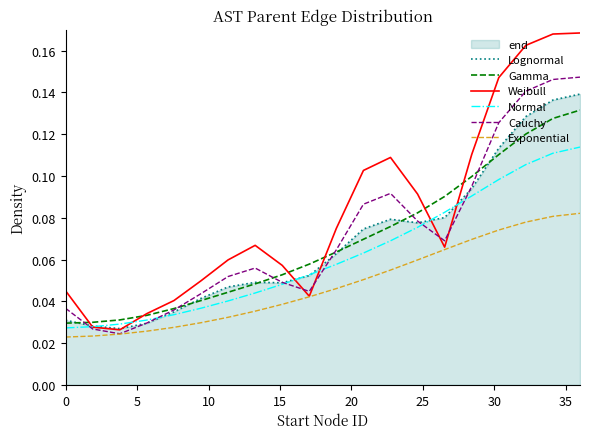

List the series in order of their peak value, lowest first.

Exponential, Normal, Gamma, Lognormal, Cauchy, Weibull